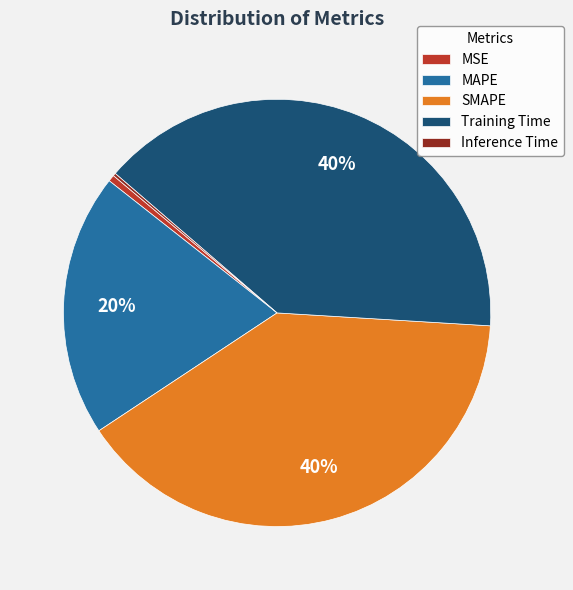

To the nearest percent, what percentage of the pie is Training Time?

40%